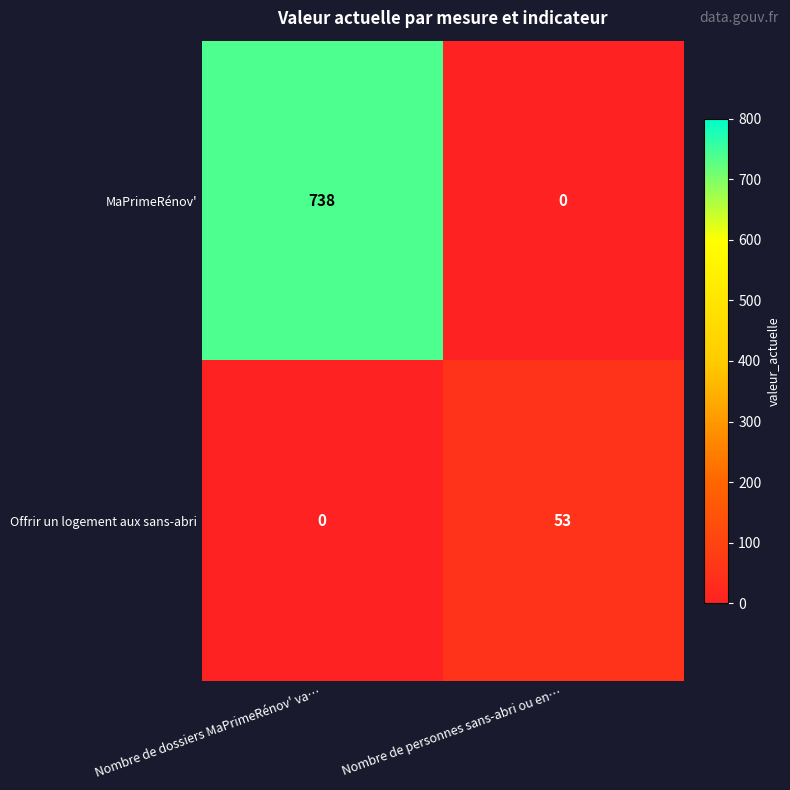

What is the spread (max minus min) of values at Nombre de dossiers MaPrimeRénov' va…?

738